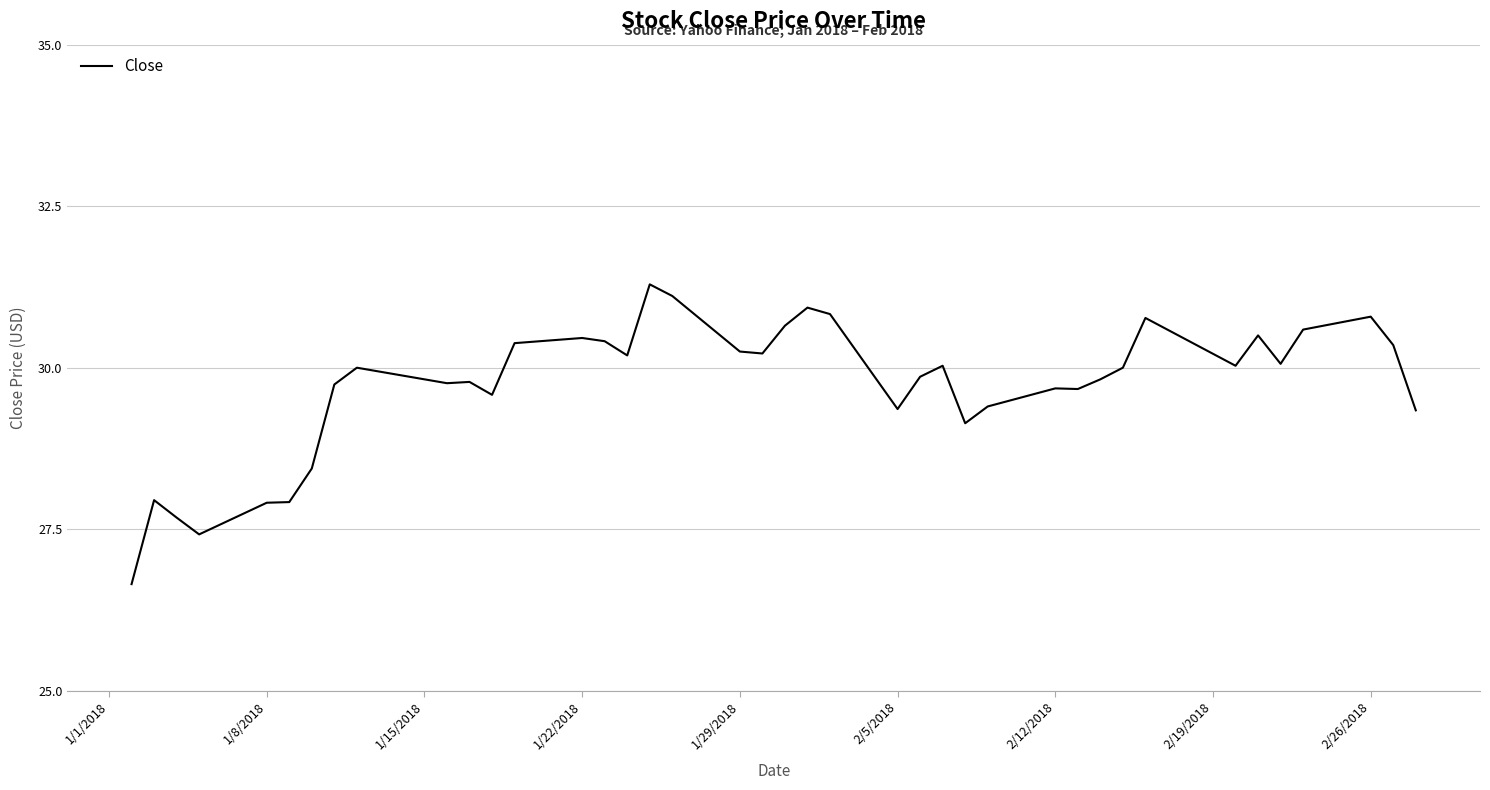

What is the greatest value displayed?

31.3